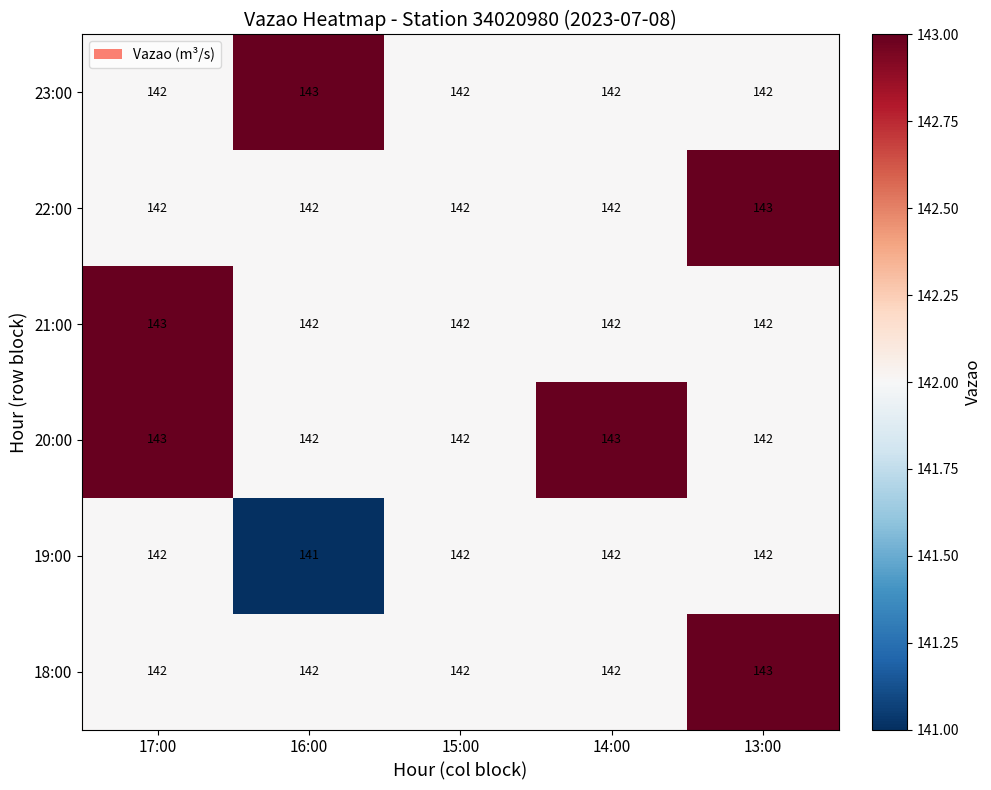

What is the sum of all 21:00 values?

711